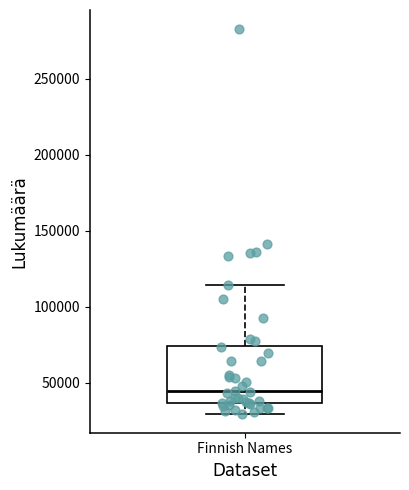

Transcribe this box plot: give where the median line is, the range the box spans, and where the two whiskers end, as read against the y-axis. The values are not printed on the chart, so give them approximately, as read against the axis.

median 45000, box 35000 to 75000, whiskers 30000 to 115000